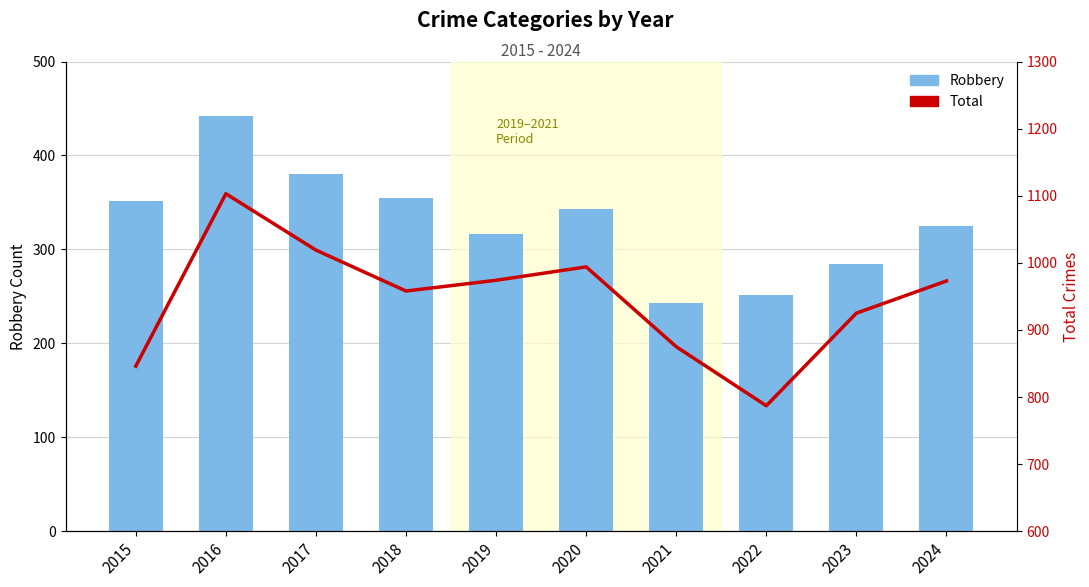

How many data points does each series have?

10